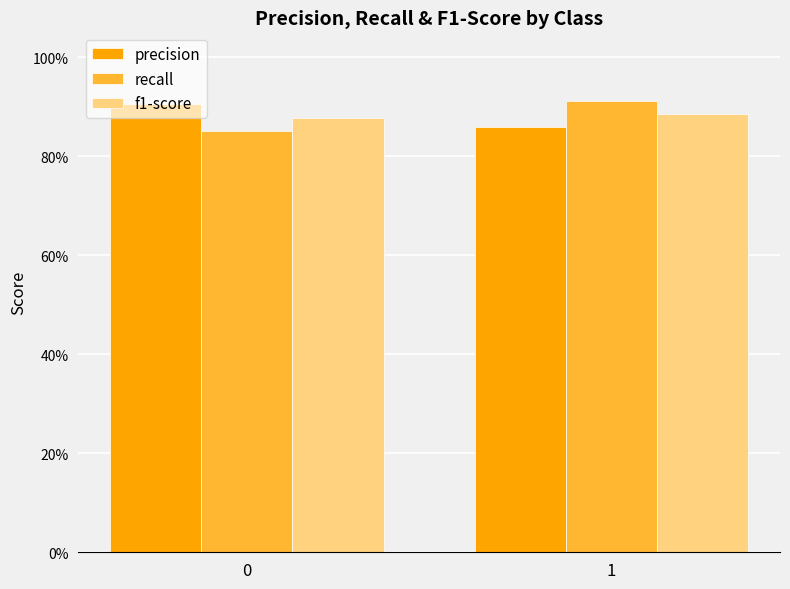

Does the chart contain any negative values?

No